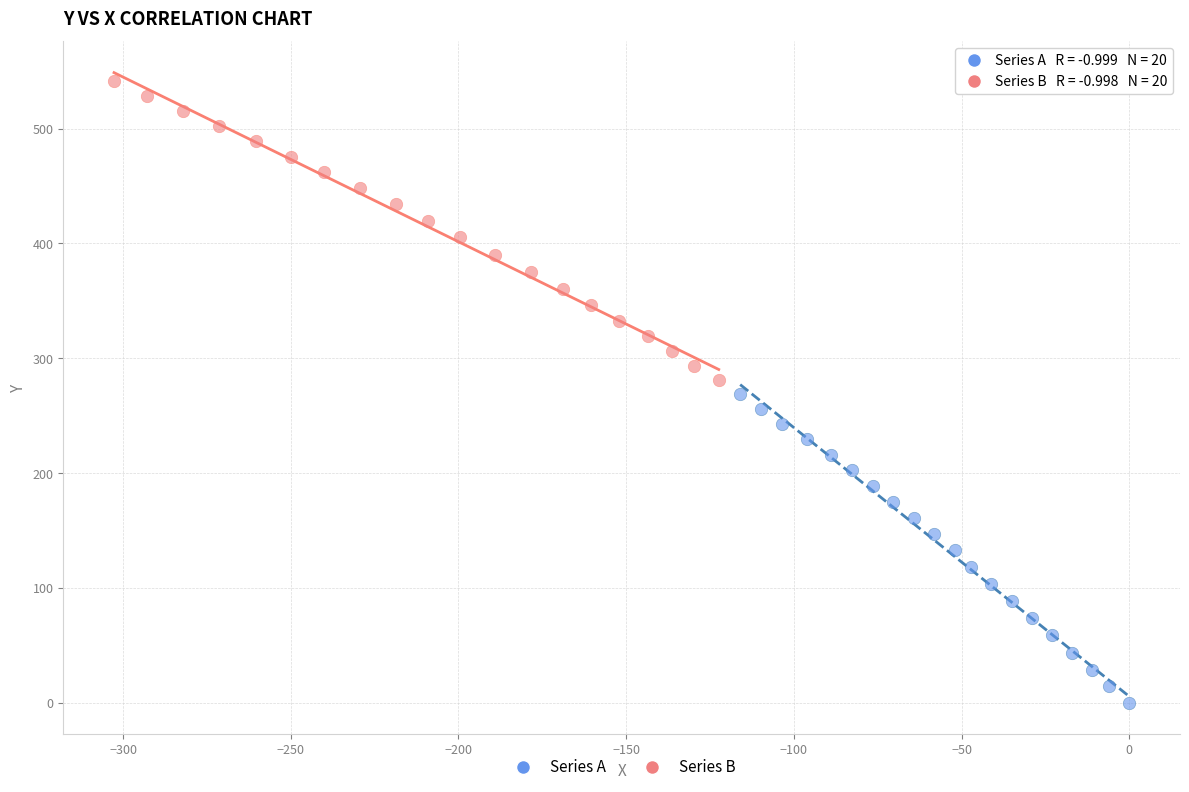

Which series contains the highest Y value?

Series B